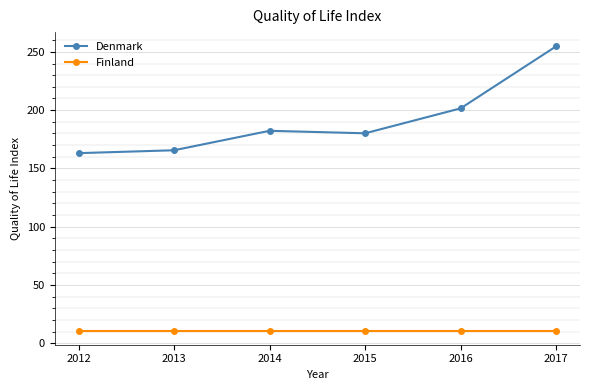

Rank the series by their average value, from lowest to highest.

Finland, Denmark